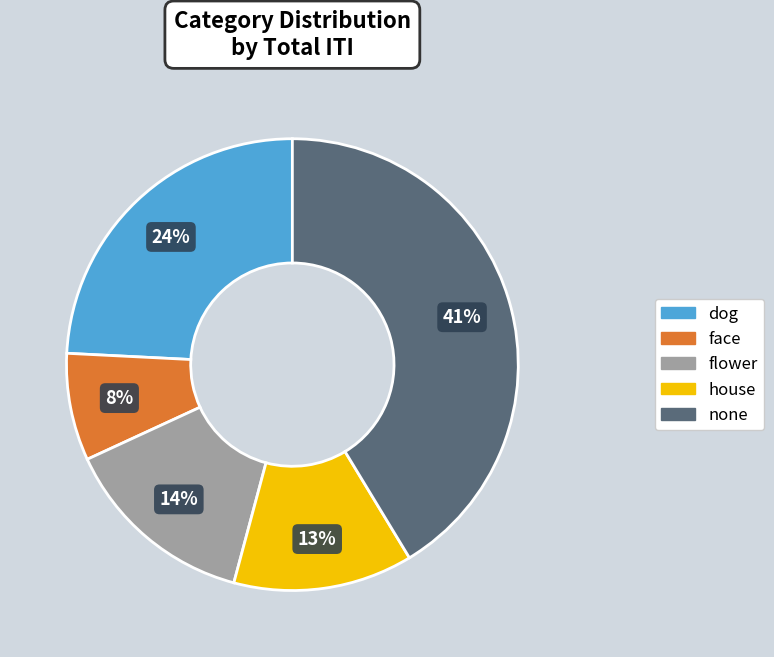

To the nearest percent, what is the difference between the none and flower slice percentages?

27%